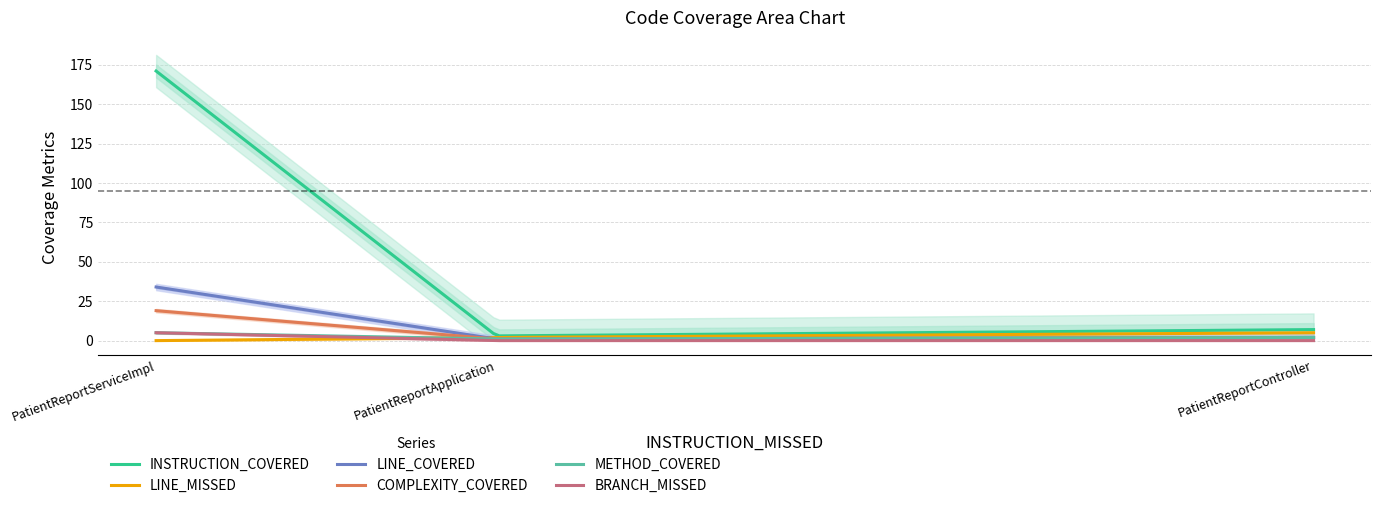

True or false: METHOD_COVERED has a value of 2 at PatientReportController.

True